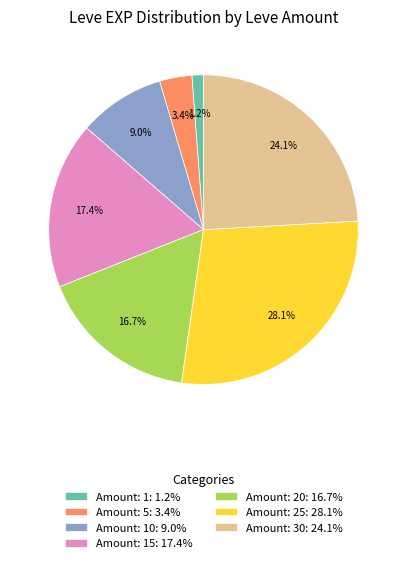

Count the number of slices in the pie.

7